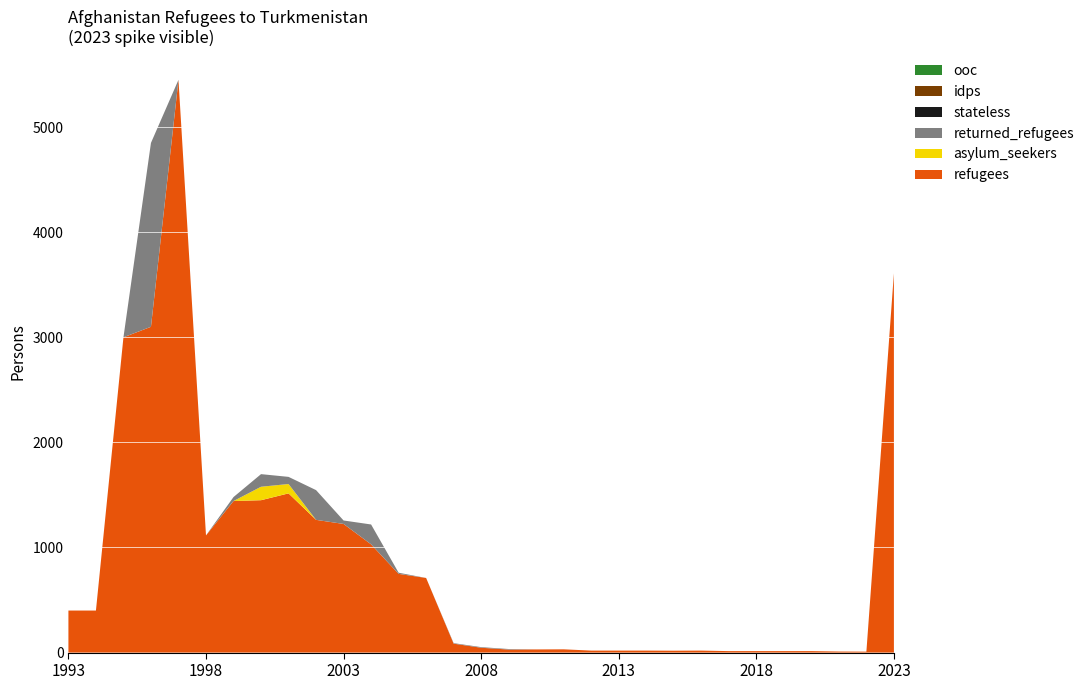

Reading left to right, transcribe all the data shown in this chart.

refugees: 400	400	3000	3100	5450	1115	1442	1450	1515	1263	1224	1030	749	710	85	46	29	30	31	19	19	19	18	19	14	14	14	14	10	9	3609
asylum_seekers: 0	0	0	0	0	0	0	128	89	0	0	0	0	0	0	0	0	0	0	0	0	0	0	0	0	0	0	0	0	0	0
returned_refugees: 0	0	0	1750	0	0	38	120	68	283	33	189	11	0	5	6	5	0	0	0	0	0	0	0	0	0	0	0	0	0	0
stateless: 0	0	0	0	0	0	0	0	0	0	0	0	0	0	0	0	0	0	0	0	0	0	0	0	0	0	0	0	0	0	0
idps: 0	0	0	0	0	0	0	0	0	0	0	0	0	0	0	0	0	0	0	0	0	0	0	0	0	0	0	0	0	0	0
ooc: 0	0	0	0	0	0	0	0	0	0	0	0	0	0	0	0	0	0	0	0	0	0	0	0	0	0	0	0	0	0	0